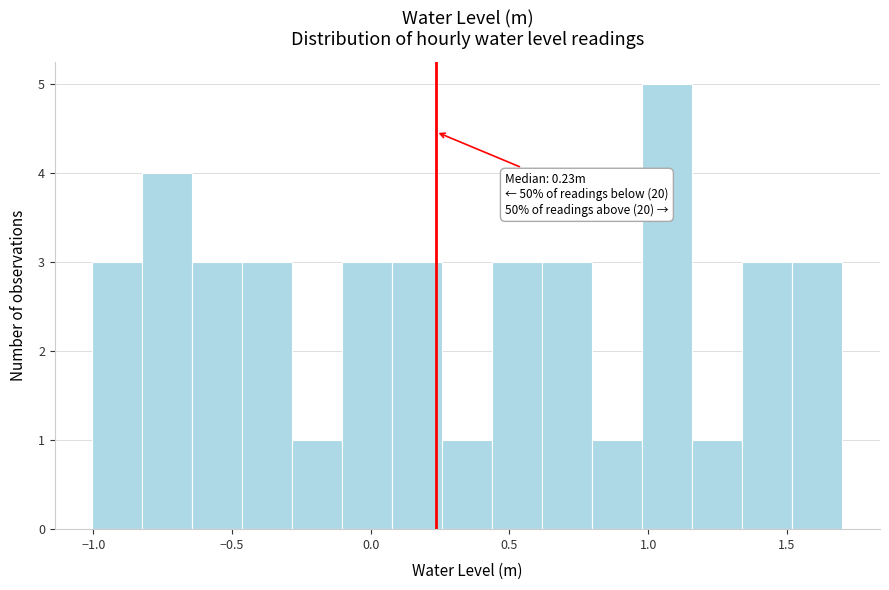

Read against the x-axis, roughly where is the centre of the tallest bar?

1.05